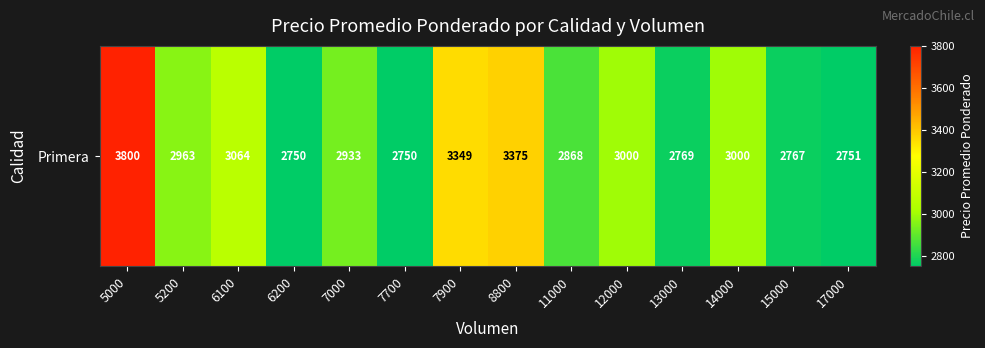

Between 7900 and 8800, which is larger?

8800